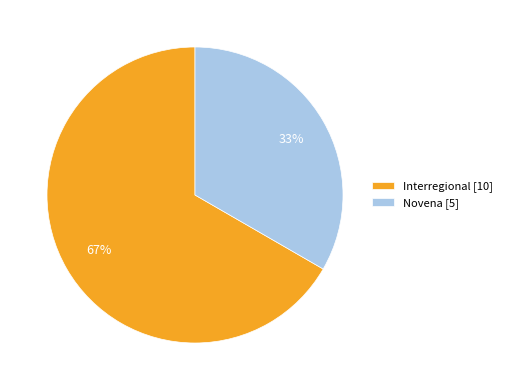

To the nearest percent, what percentage of the pie is Interregional [10]?

67%